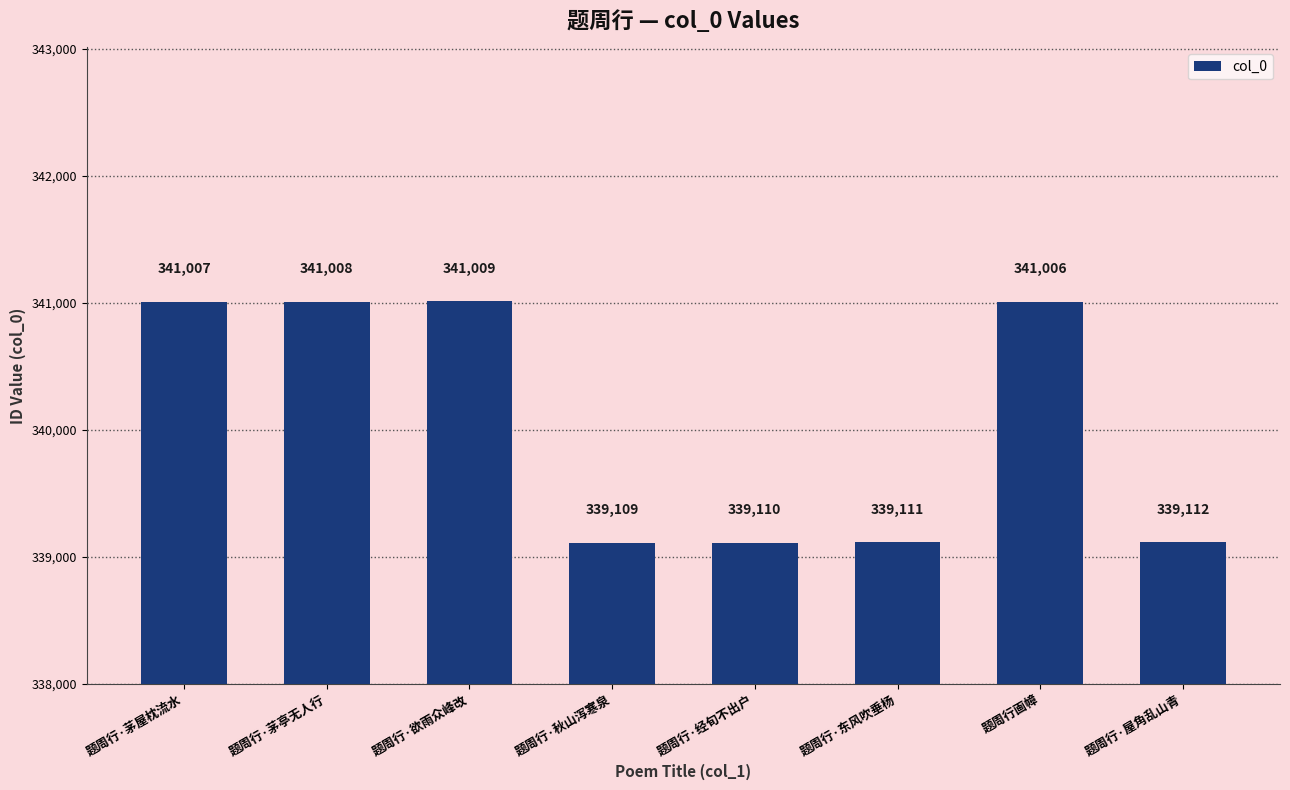

The chart shows a value of 90945 at 题周行·茅屋枕流水. True or false?

False